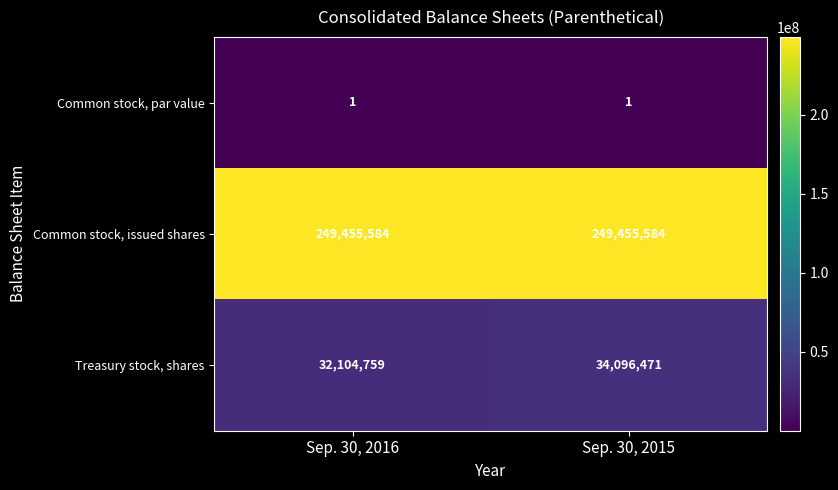

True or false: Treasury stock, shares has a value of 32104759 at Sep. 30, 2016.

True